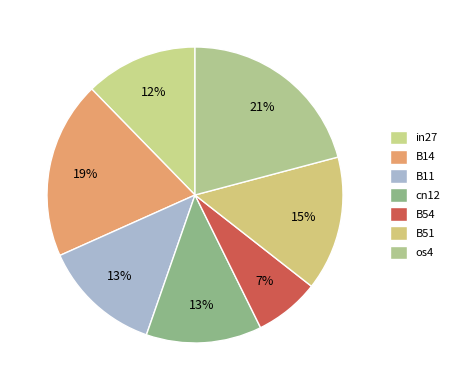

To the nearest percent, what portion does B14 represent?

19%